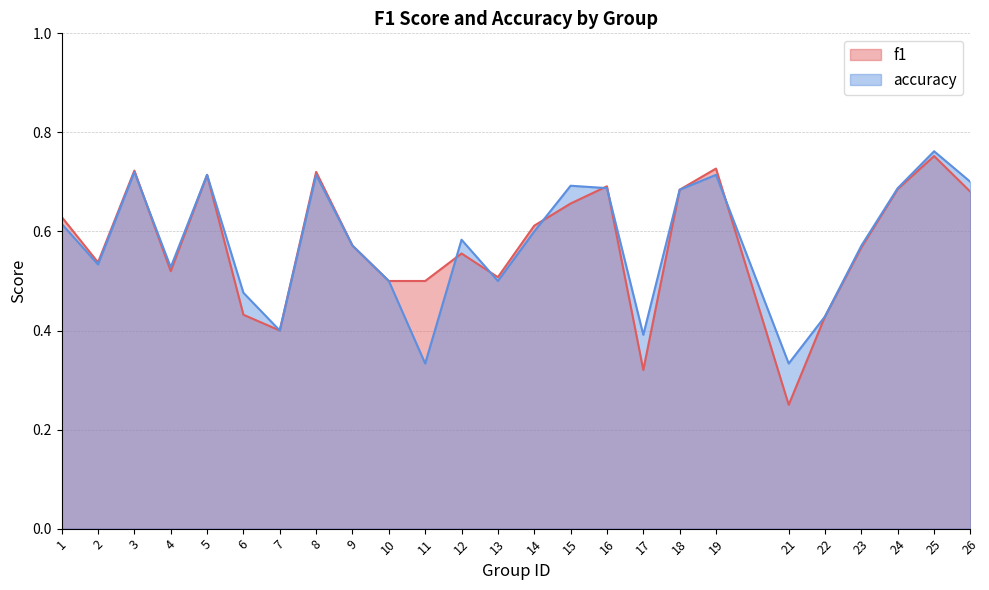

Which has a higher value, 7 or 6?

6